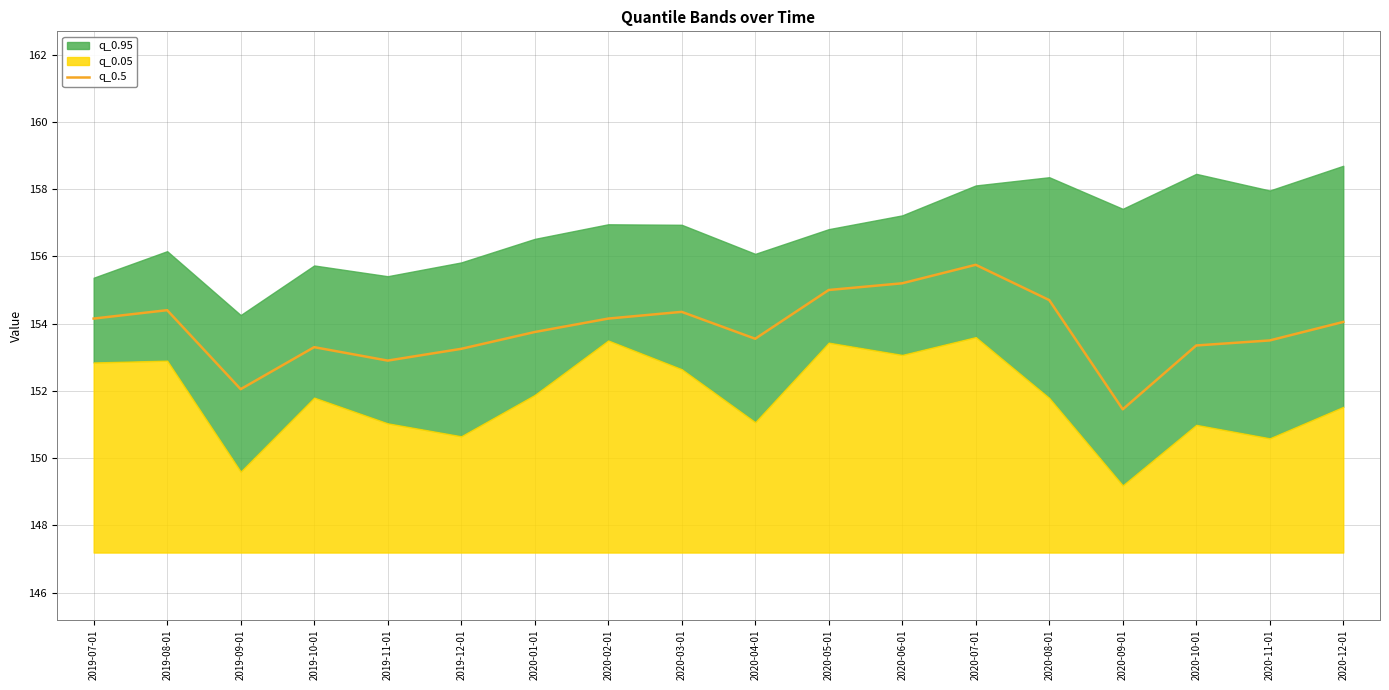

What is the difference between the maximum and minimum values?

4.3